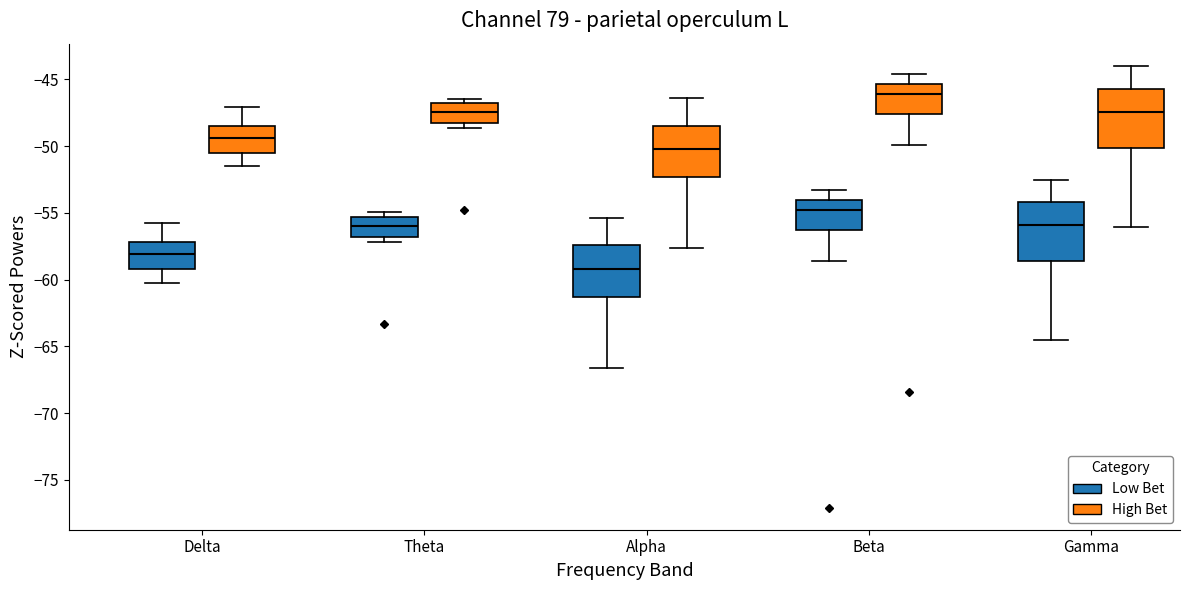

Which box's median line is the lowest?

Alpha (Low Bet)